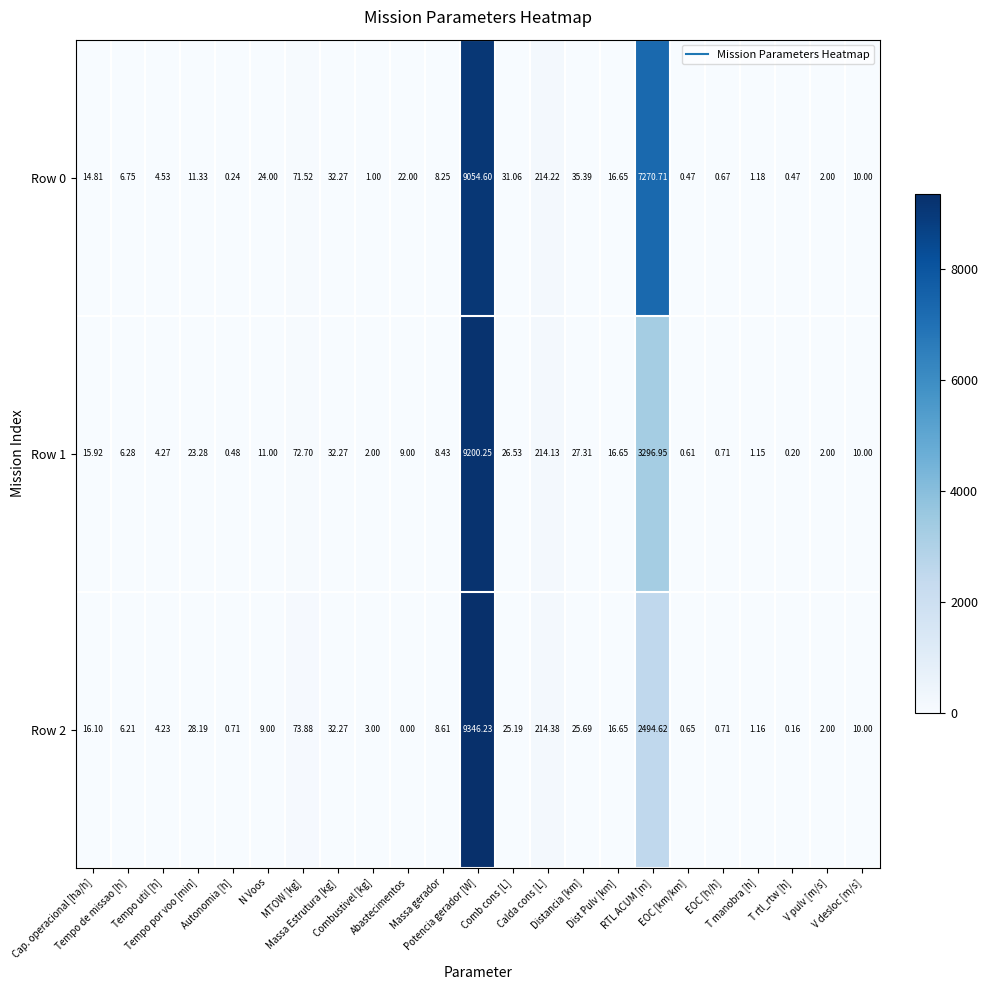

At how many categories does at least one series exceed 1757?

2